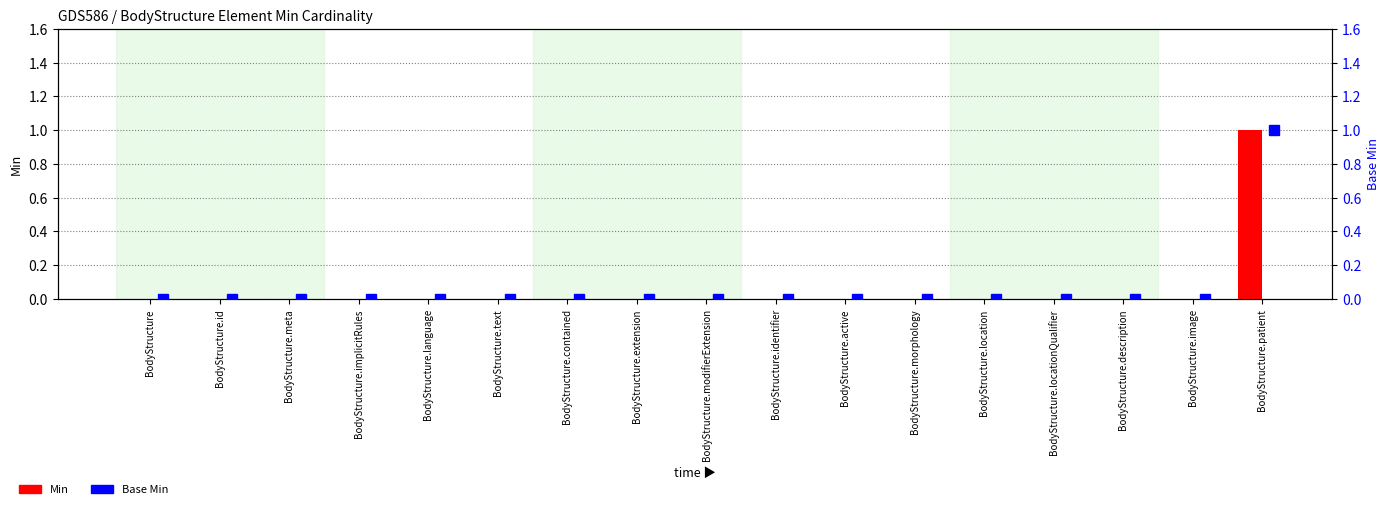

Which label corresponds to the largest value in the chart?

BodyStructure.patient